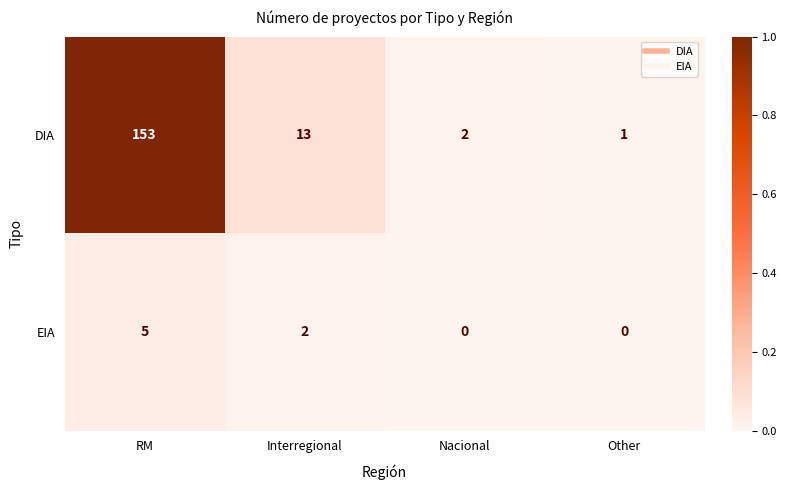

How many categories are shown in the chart?

4